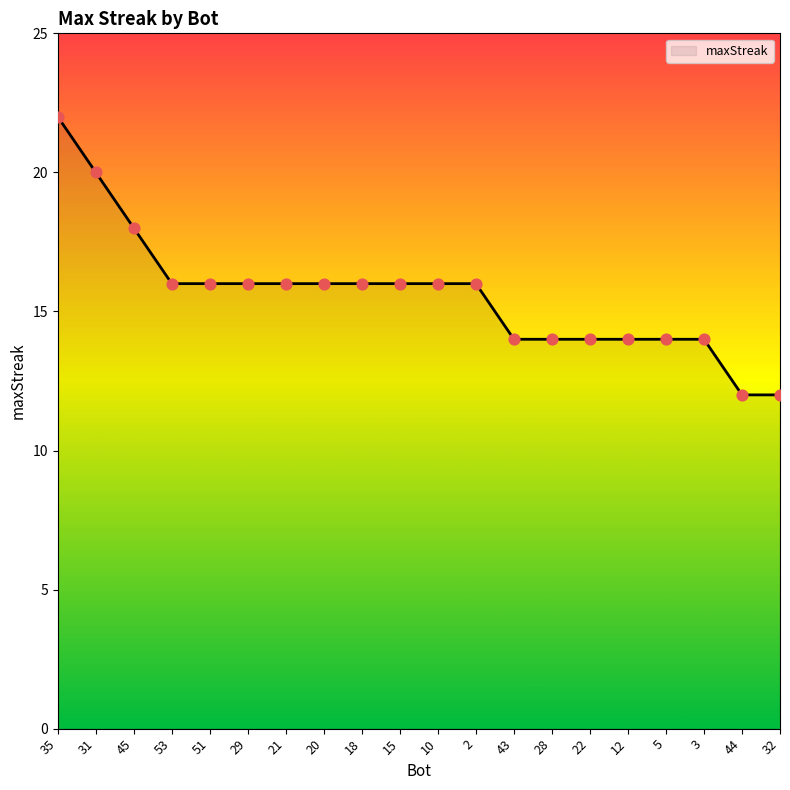

Which has a higher value, 51 or 28?

51